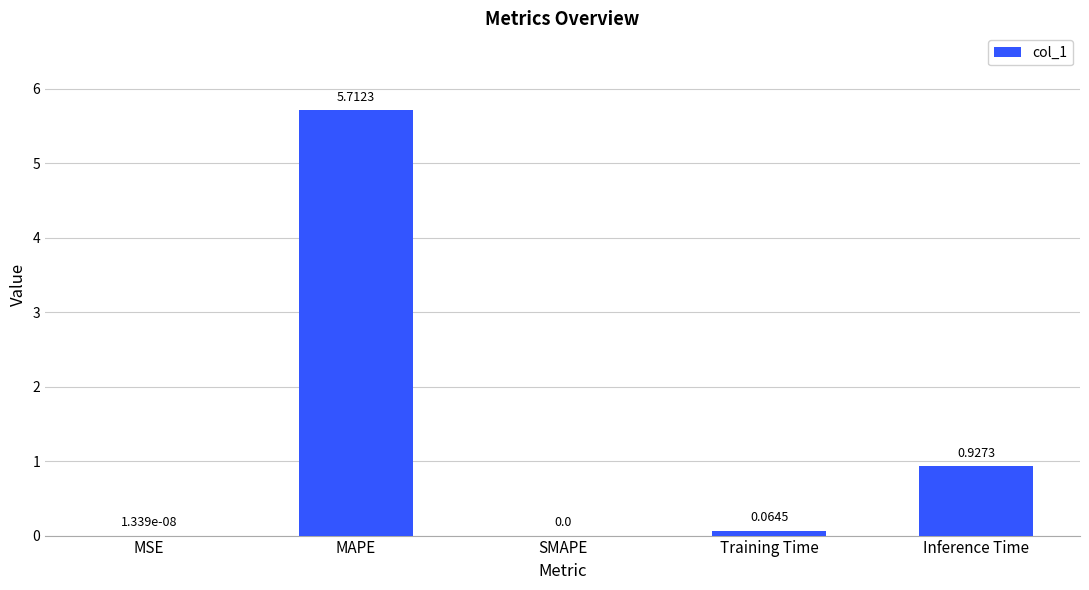

Are the bars horizontal?

No